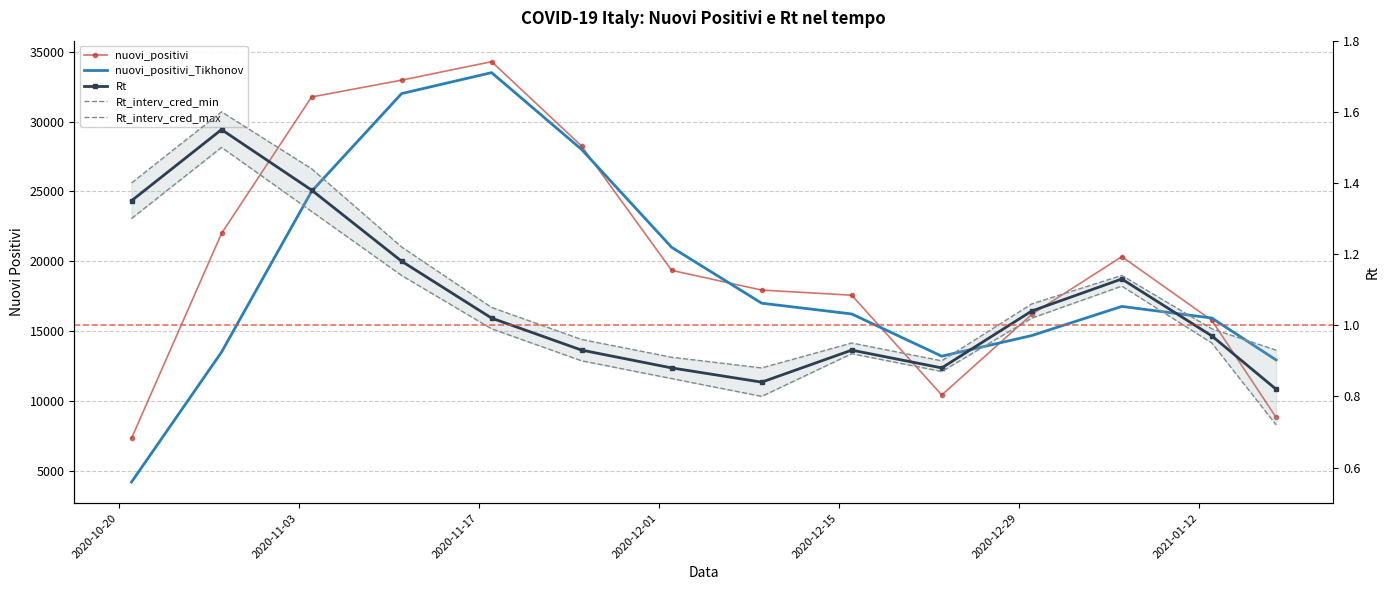

The Rt series shows 1.4 at 2020-10-20. True or false?

True